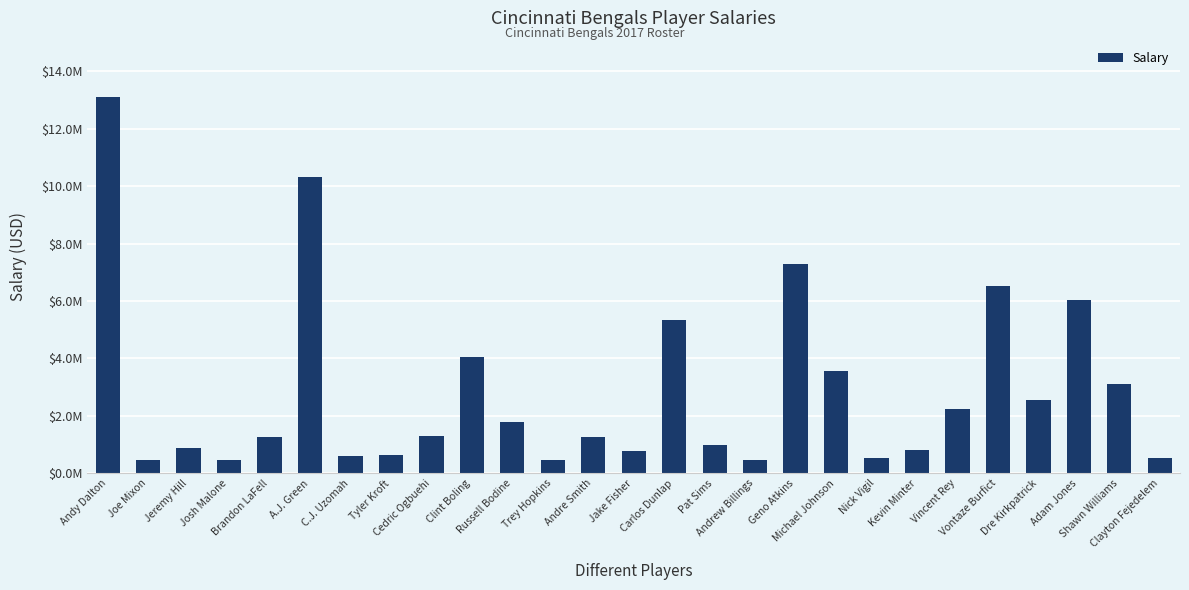

Are the bars horizontal?

No